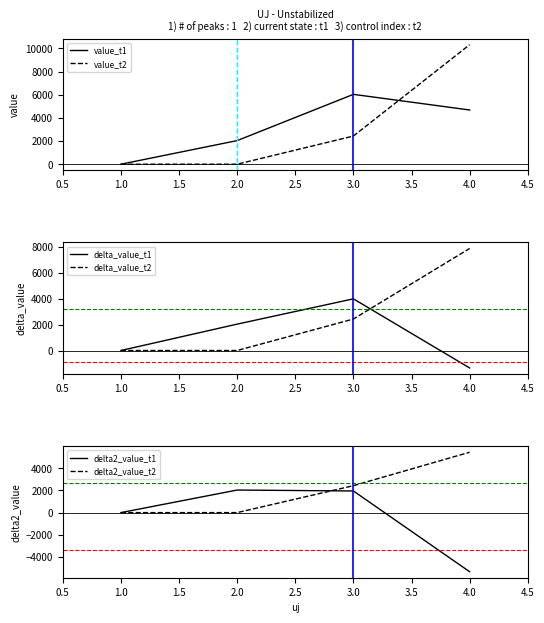

Count the number of data series in this chart.

6